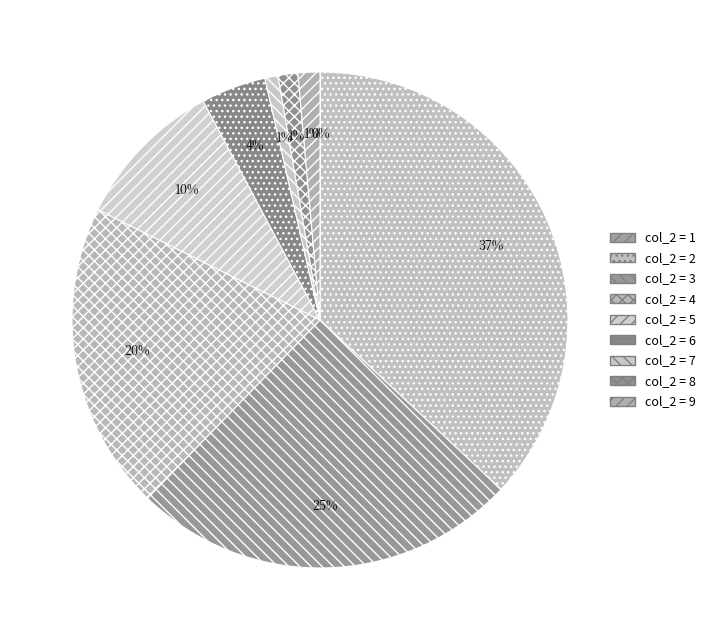

Which slice is the smallest?

1